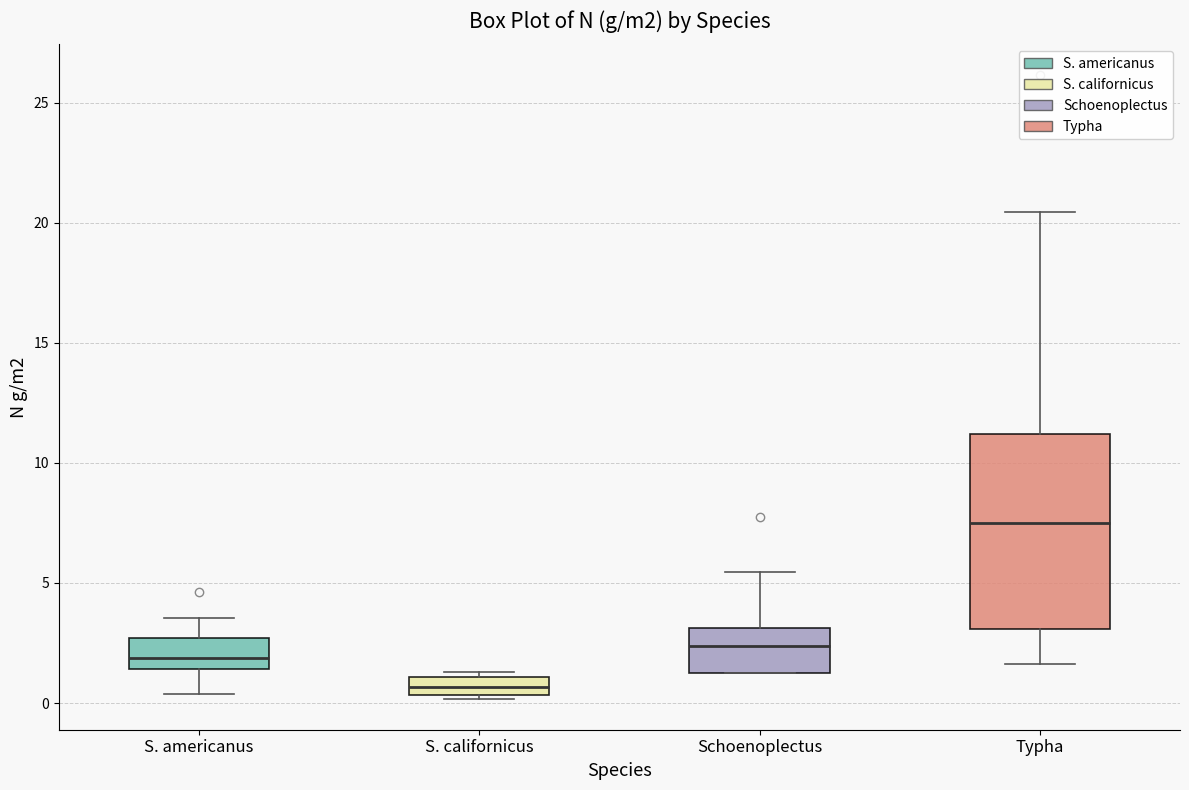

Which box has the highest median line?

Typha